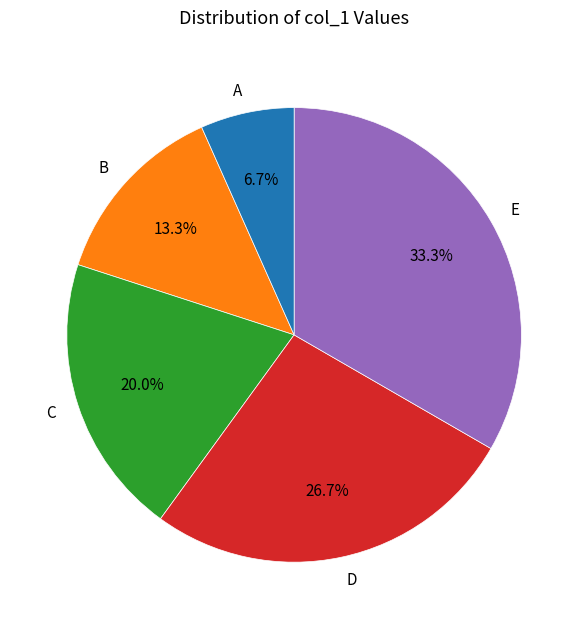

What is the change in value from A to D?

+30